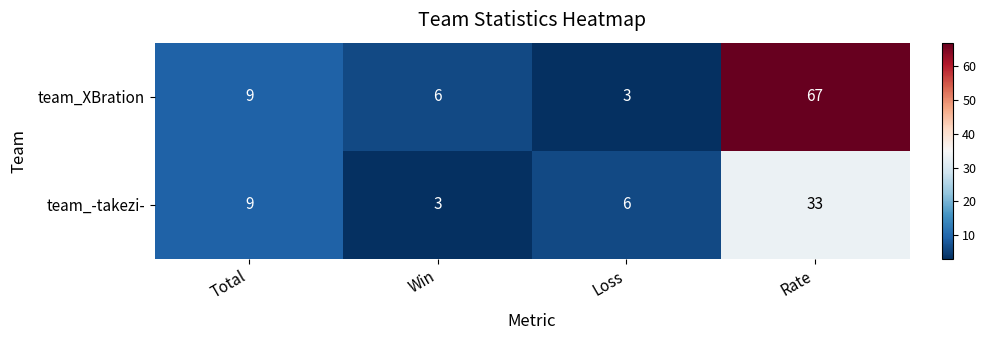

Which series has the largest range (max minus min)?

team_XBration